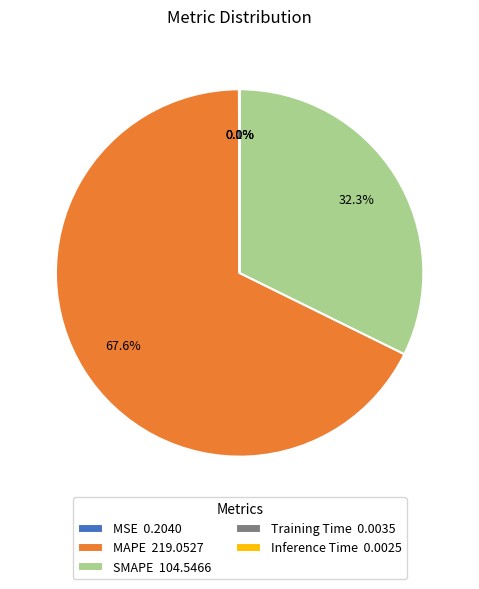

Does any single category account for the majority?

Yes